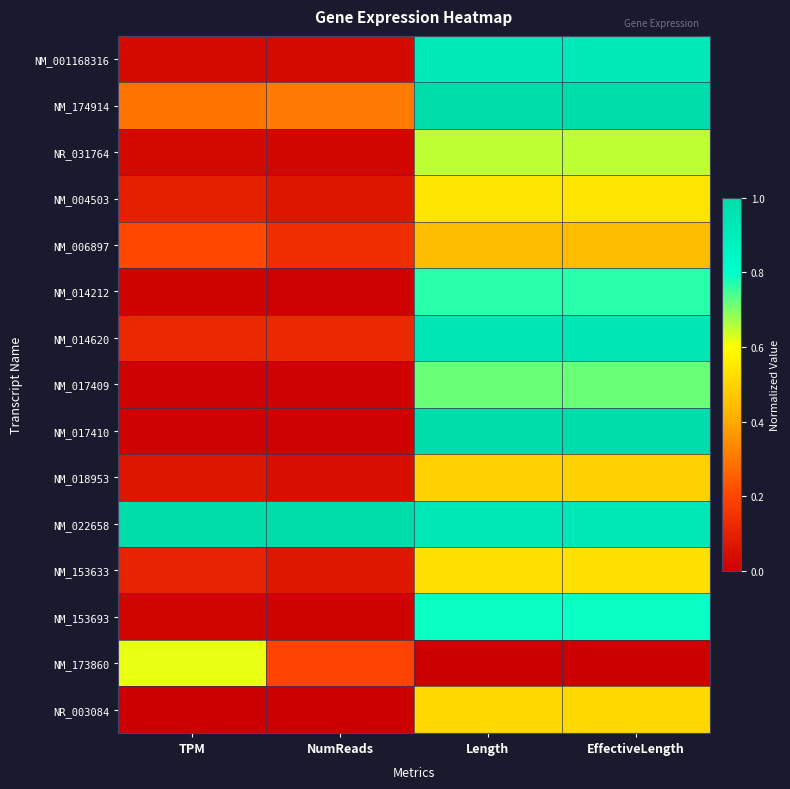

What is the greatest value displayed?

1.0